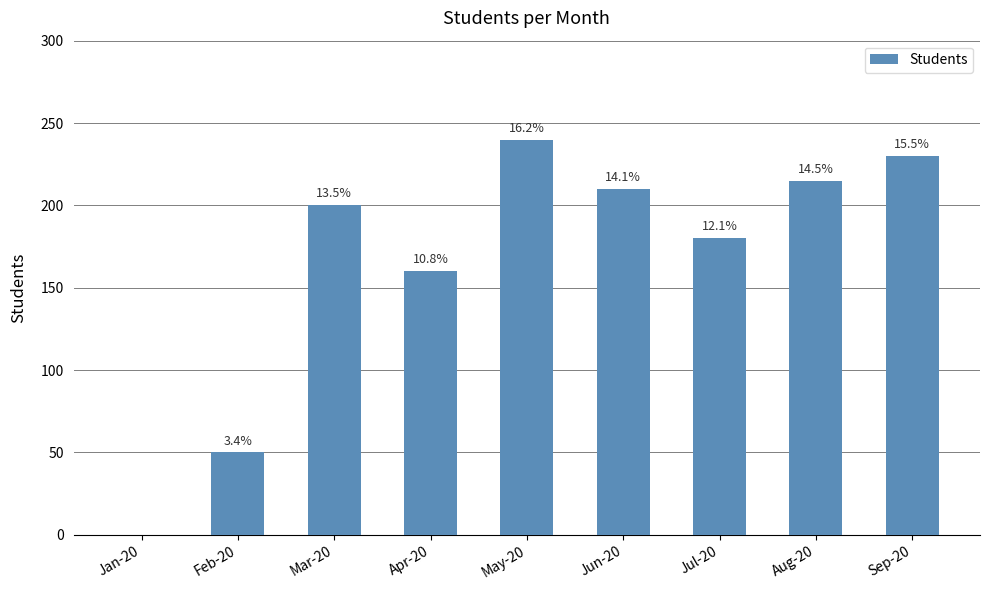

What is the average value?

165